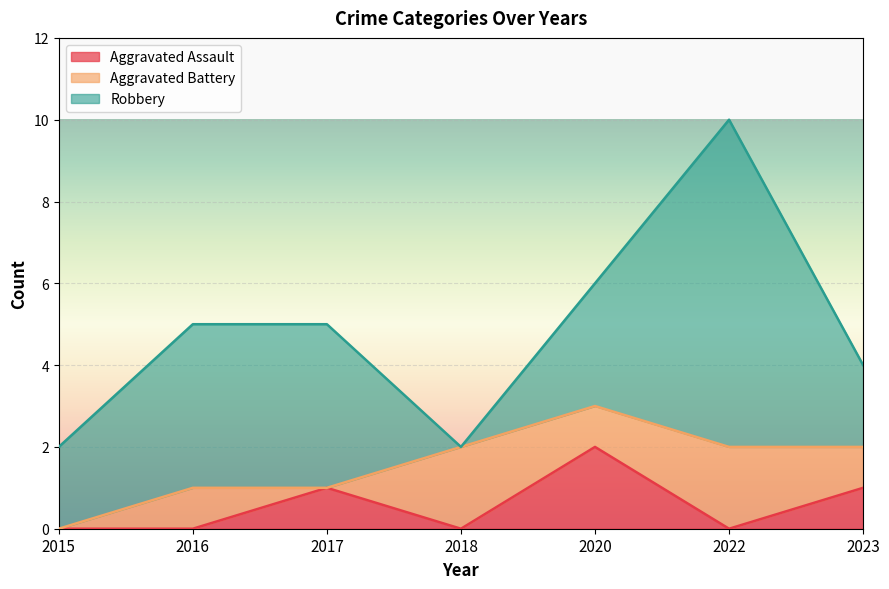

Reading left to right, what are all the values shown in this chart?

Aggravated Assault: 2015=0	2016=0	2017=1	2018=0	2020=2	2022=0	2023=1
Aggravated Battery: 2015=0	2016=1	2017=0	2018=2	2020=1	2022=2	2023=1
Robbery: 2015=2	2016=4	2017=4	2018=0	2020=3	2022=8	2023=2